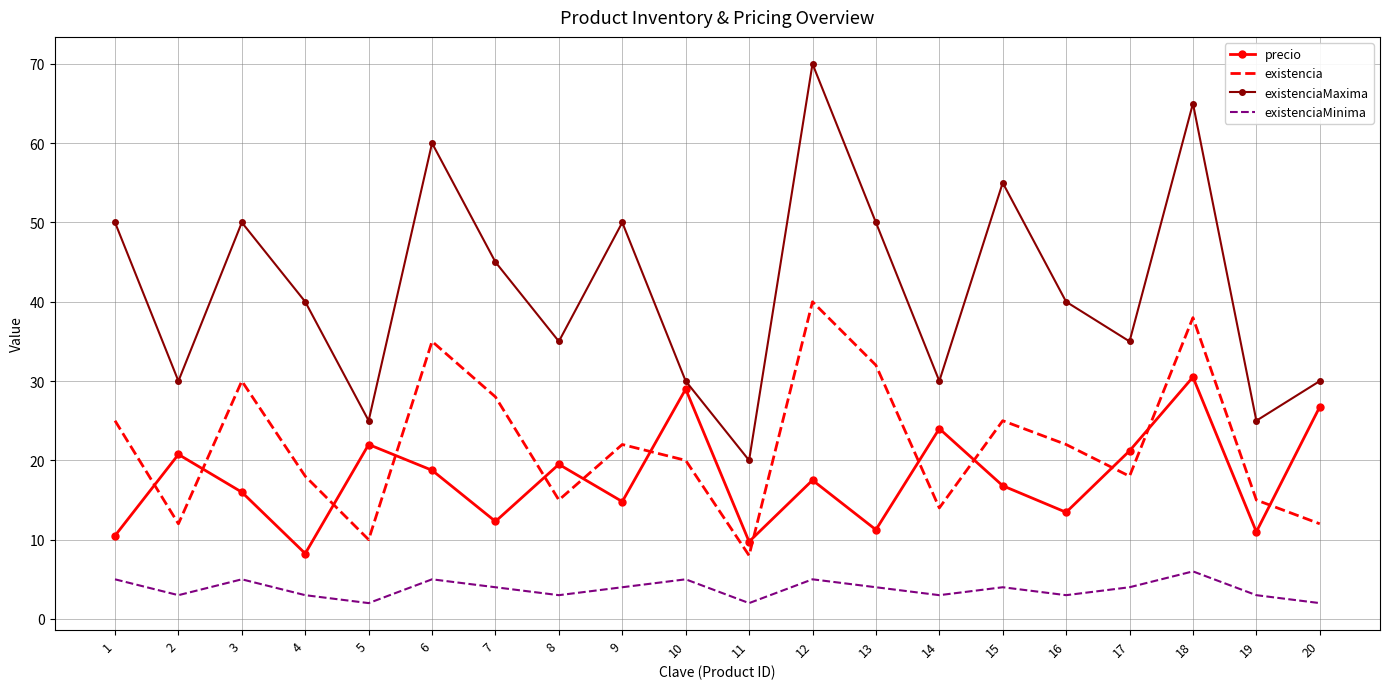

Which category has the lowest value in the existencia series?

11